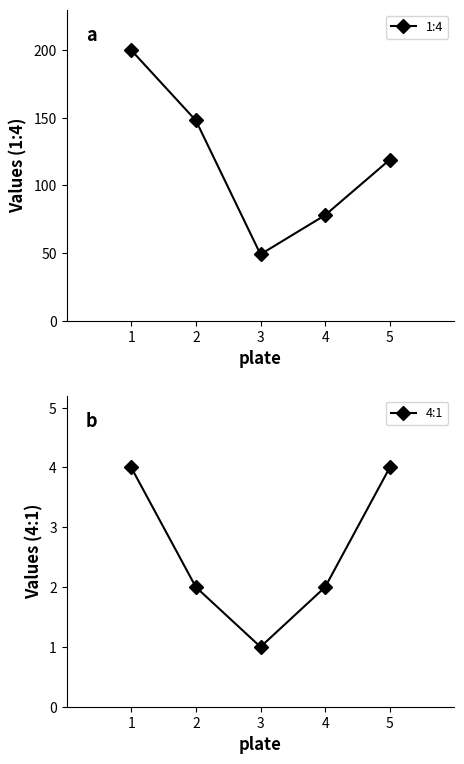

Is the value of 4:1 at 2 greater than the value of 1:4 at 4?

No